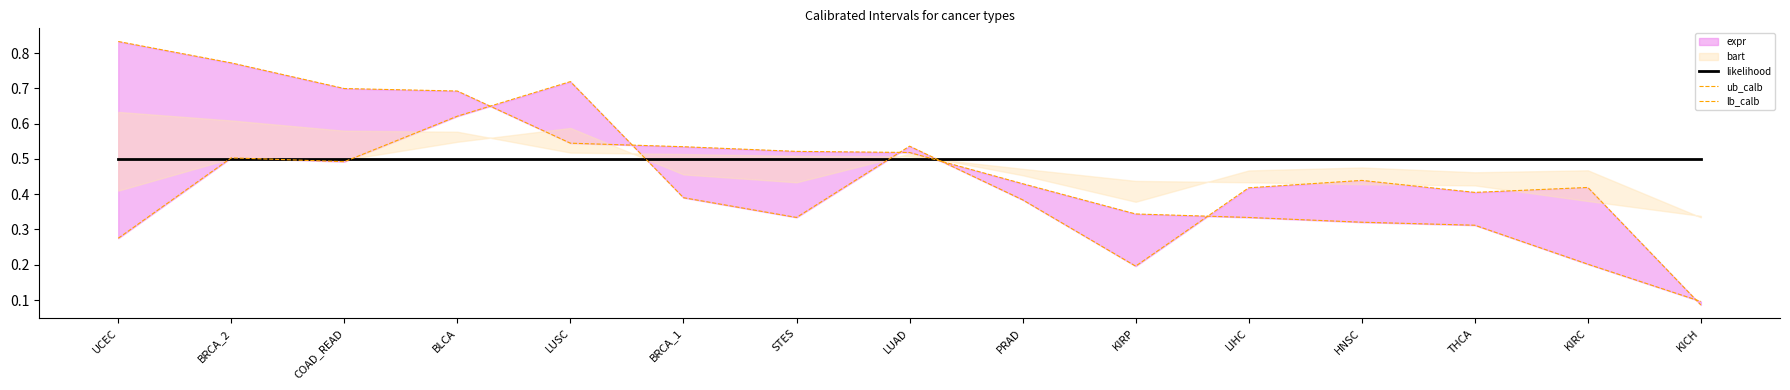

Reading left to right, extract all data points from this chart.

likelihood: 0.5	0.5	0.5	0.5	0.5	0.5	0.5	0.5	0.5	0.5	0.5	0.5	0.5	0.5	0.5
ub_calb: 0.8	0.8	0.7	0.7	0.5	0.5	0.5	0.5	0.4	0.3	0.3	0.3	0.3	0.2	0.1
lb_calb: 0.3	0.5	0.5	0.6	0.7	0.4	0.3	0.5	0.4	0.2	0.4	0.4	0.4	0.4	0.1